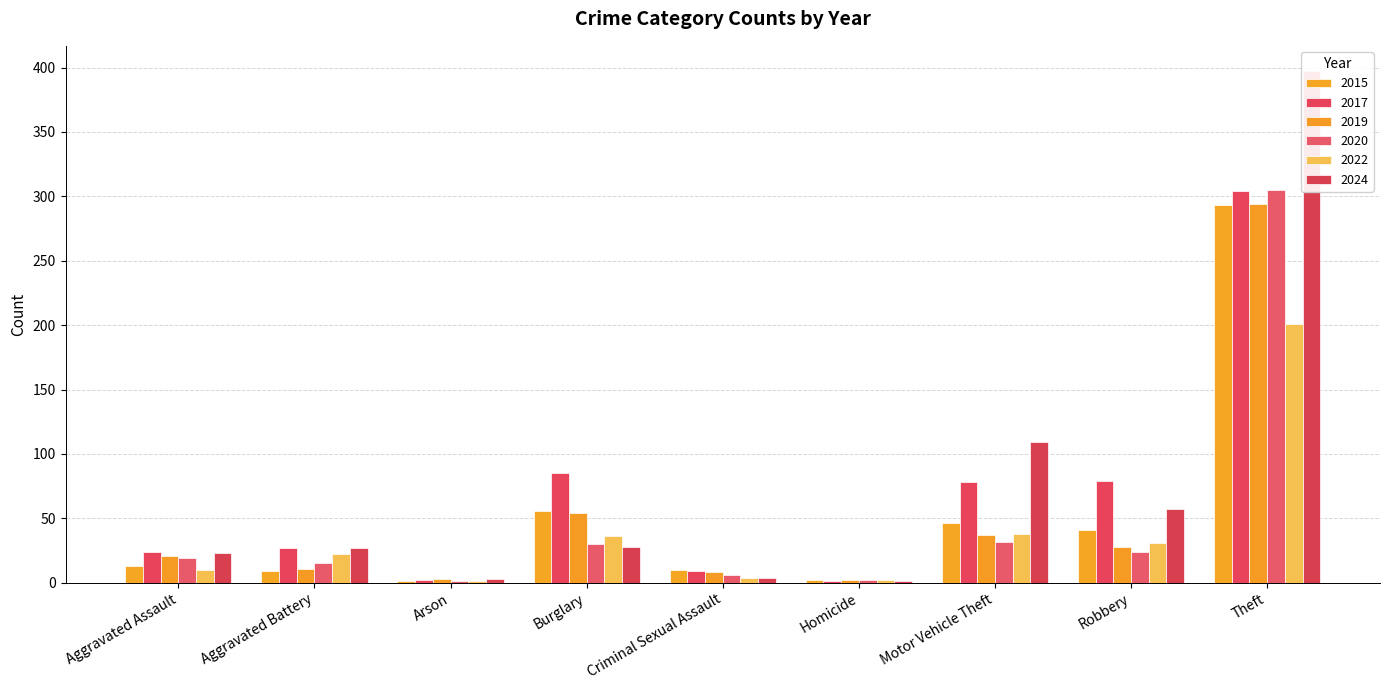

The value of 2019 at Criminal Sexual Assault is 8. True or false?

True